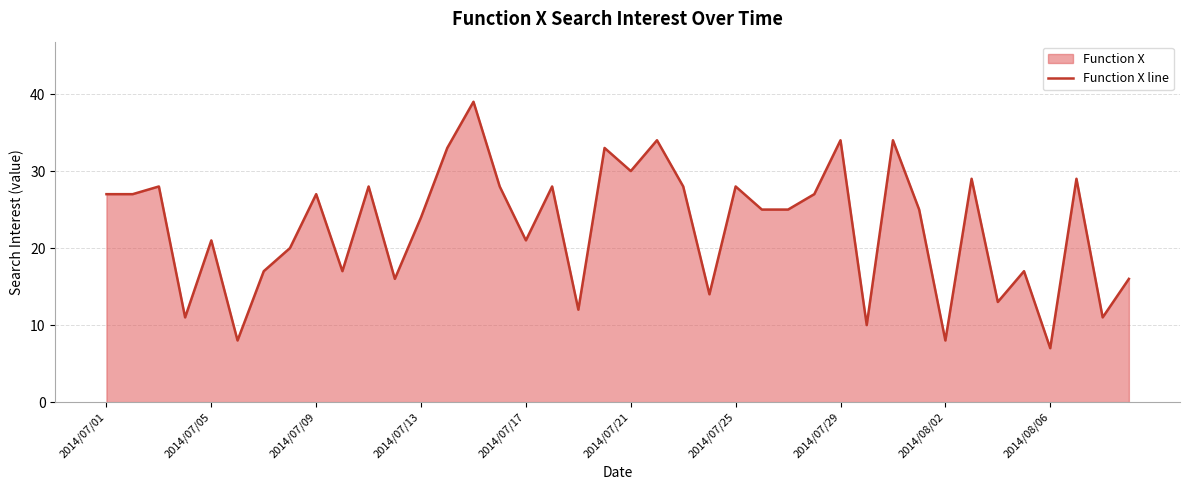

How many categories are shown in the chart?

40